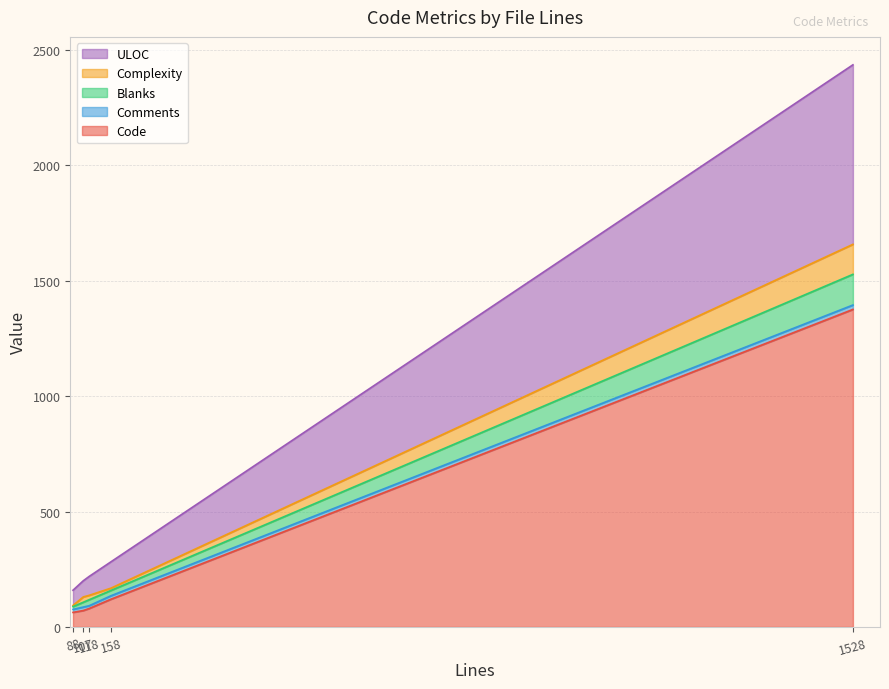

What is the maximum value for Code?

1376